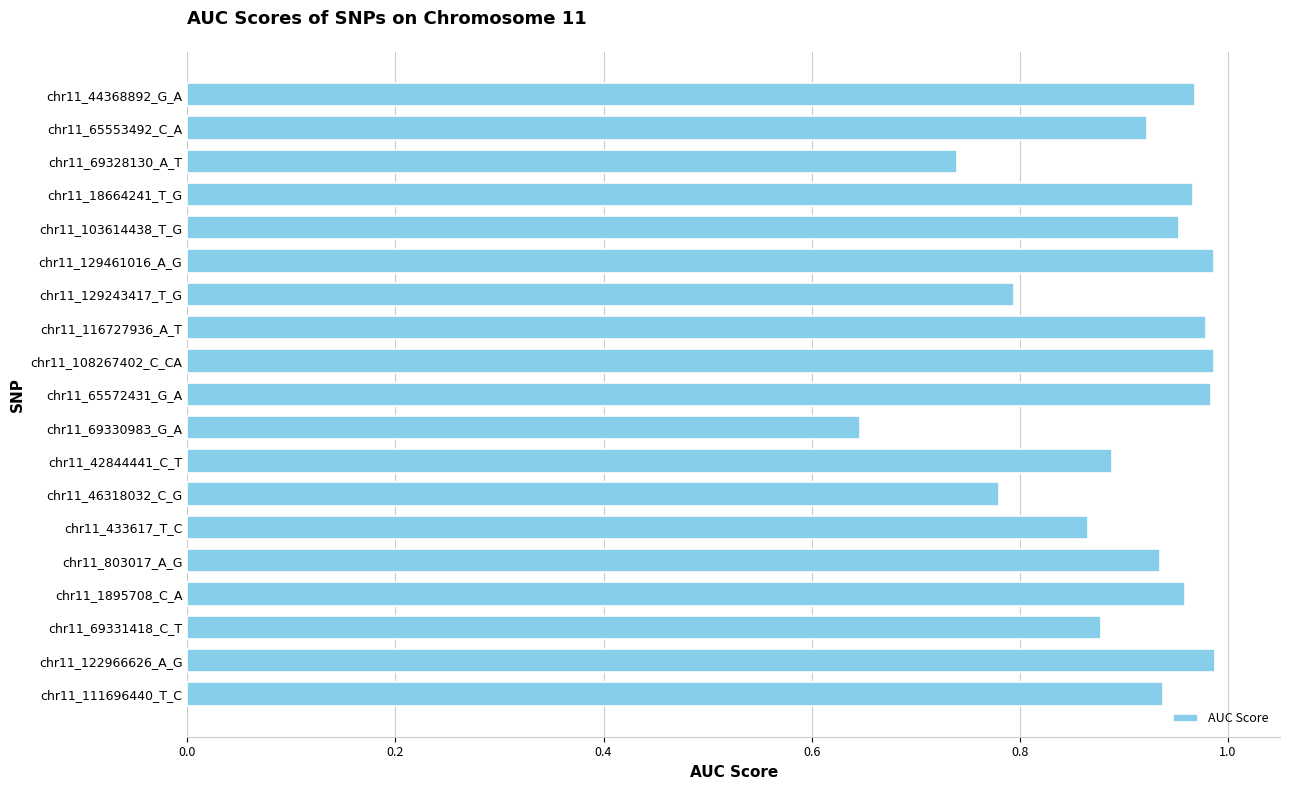

The chart shows a value of 0.4 at chr11_69331418_C_T. True or false?

False